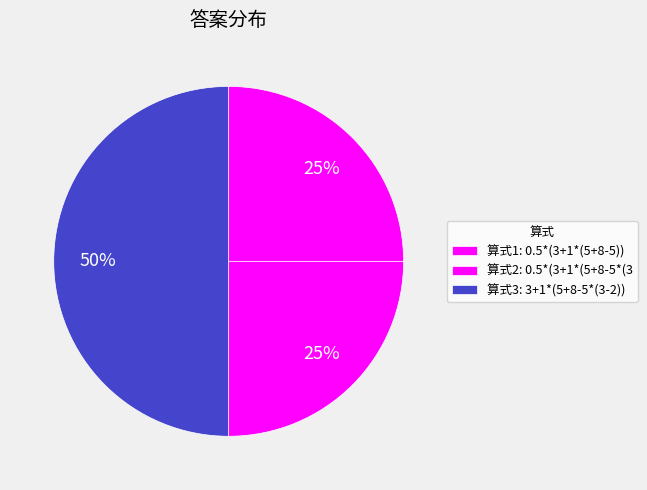

How many segments does this pie chart have?

3